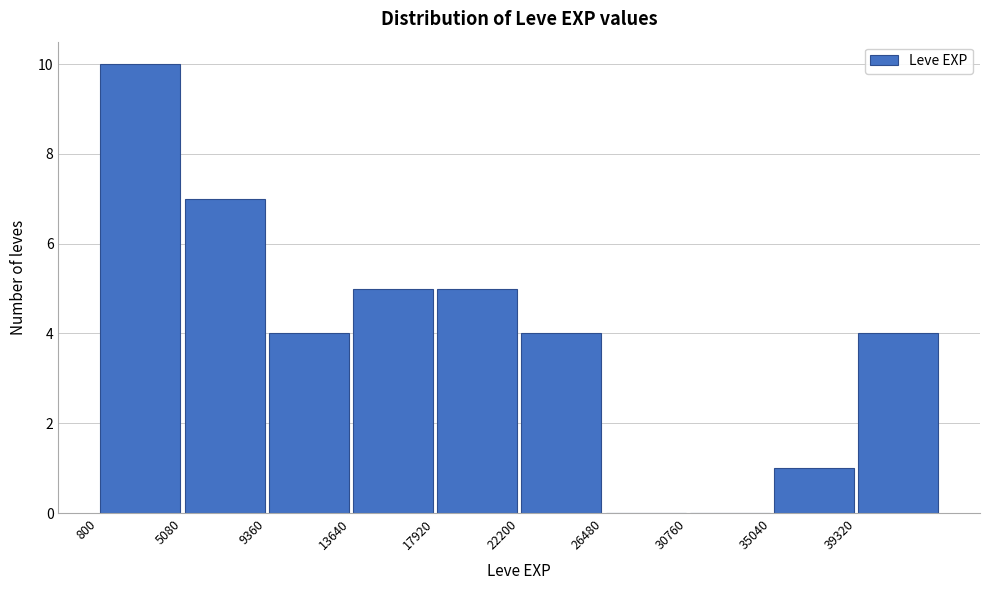

Reading left to right, transcribe this chart: for each bar, give the range it covers on the x-axis and its height. Neither the bar edges nor the heights are printed on the chart, so give them approximately, as read against the axes.

1000 to 5000: 10
5000 to 9500: 7
9500 to 13500: 4
13500 to 18000: 5
18000 to 22000: 5
22000 to 26500: 4
26500 to 31000: 0
31000 to 35000: 0
35000 to 39500: 1
39500 to 43500: 4